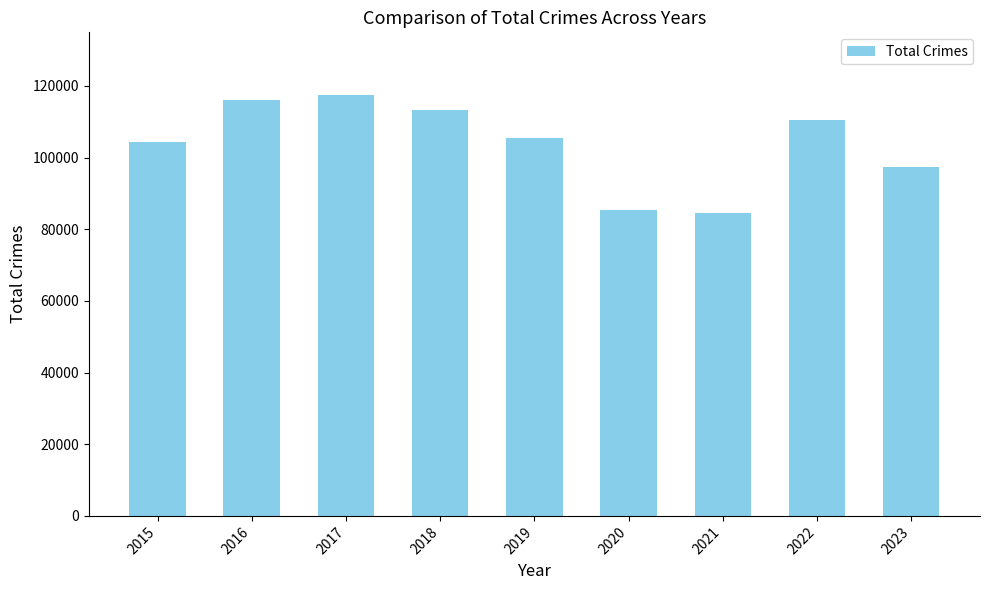

What is the difference between the maximum and minimum values?

32754